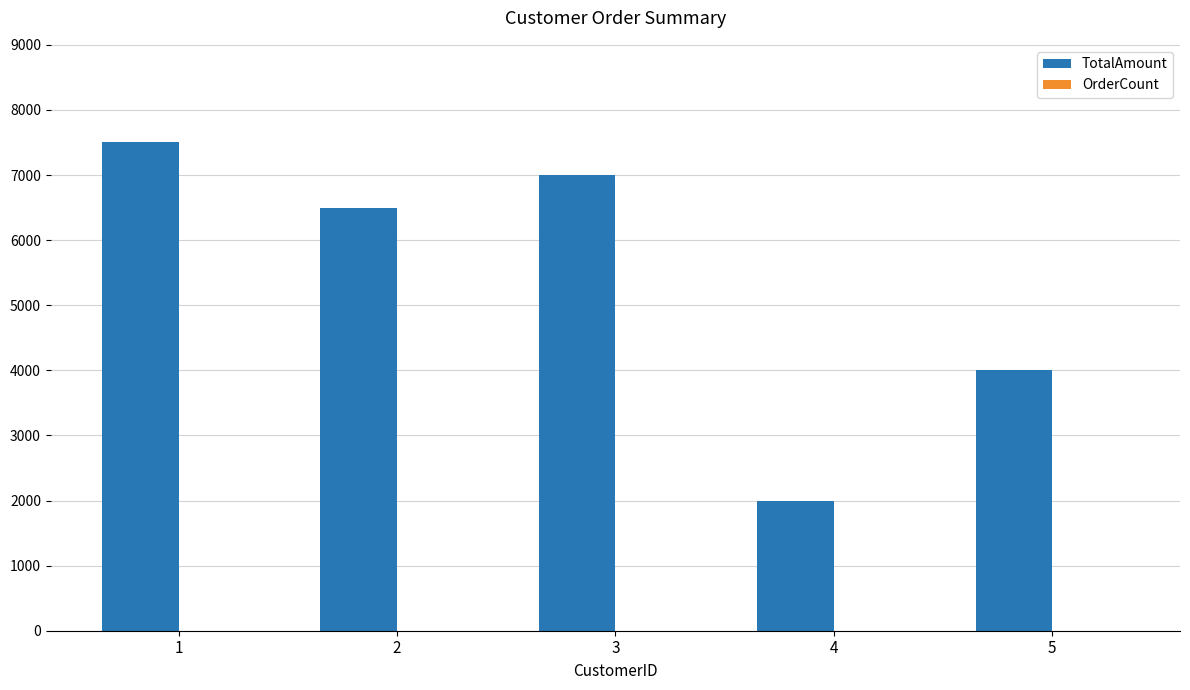

Which series changed the most between 2 and 4?

TotalAmount